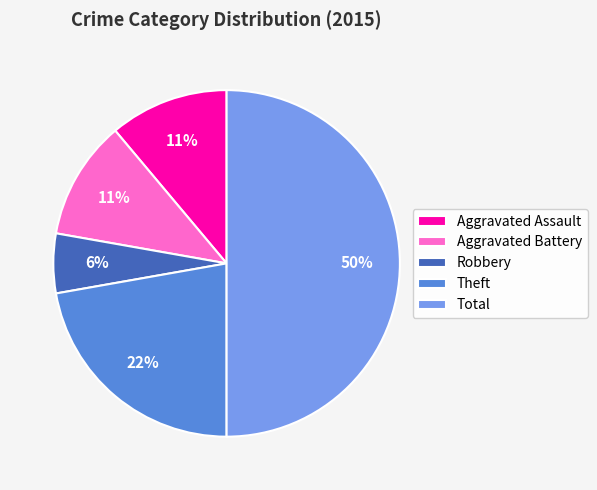

What is the largest slice in the pie chart?

Total